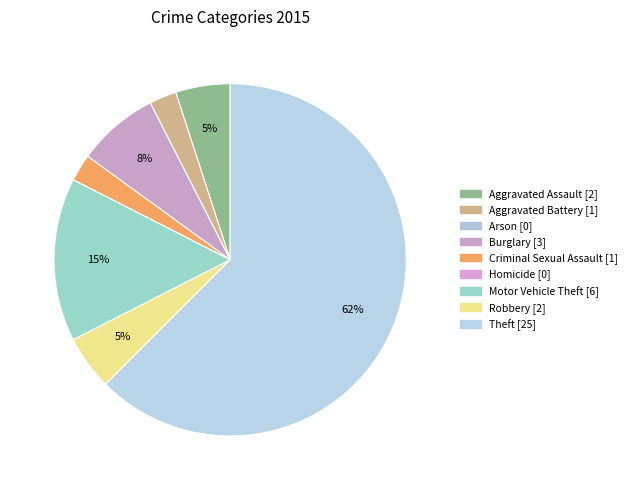

How many slices are in this pie chart?

9